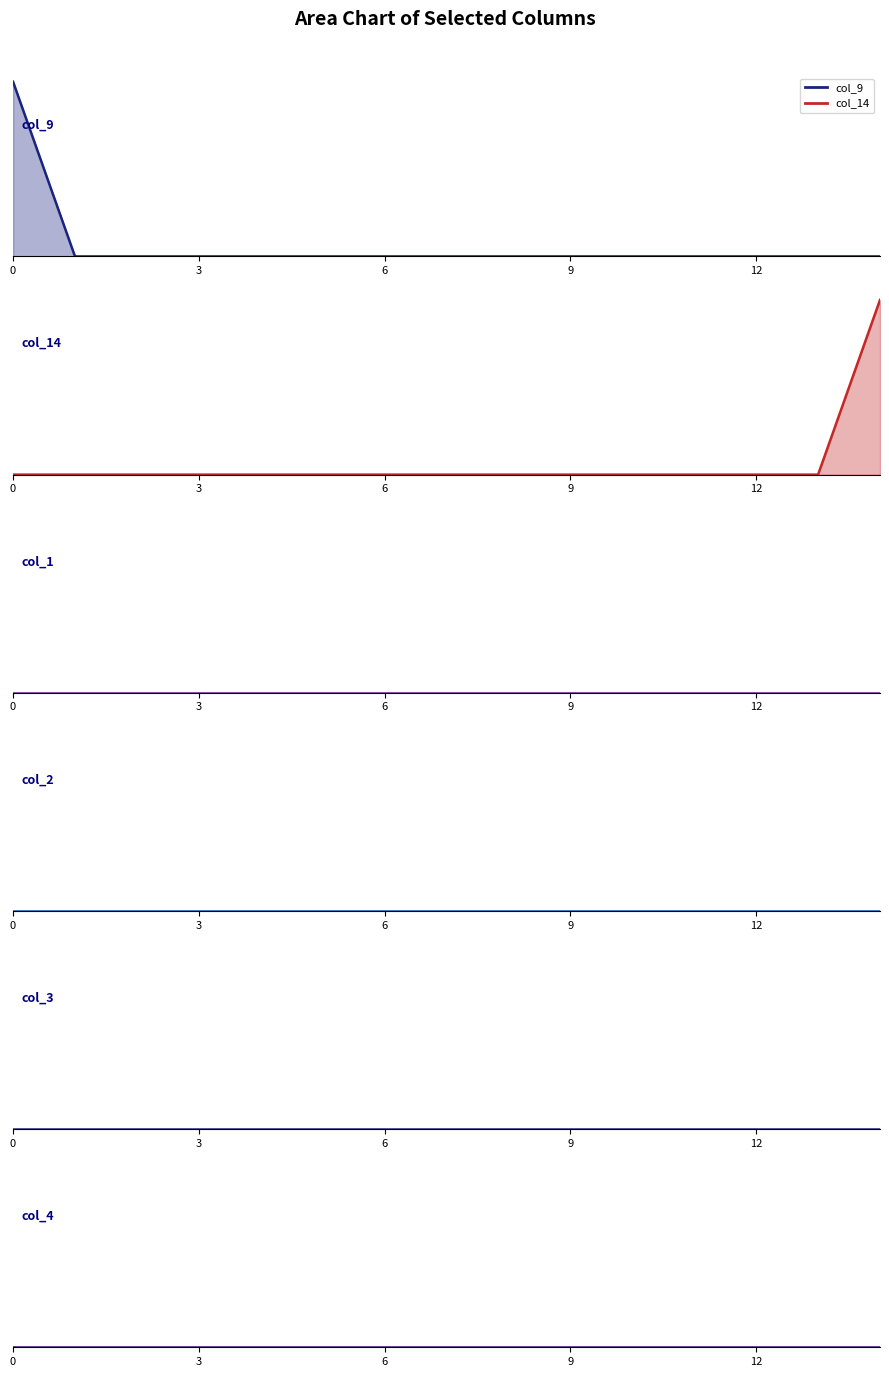

True or false: col_2 line and col_14 line intersect in this chart.

False